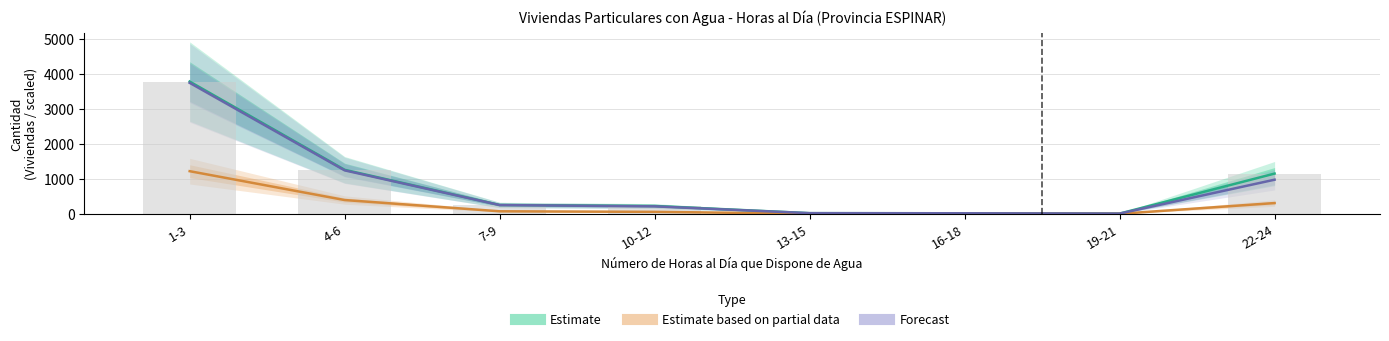

What position from the right is 16-18?

3